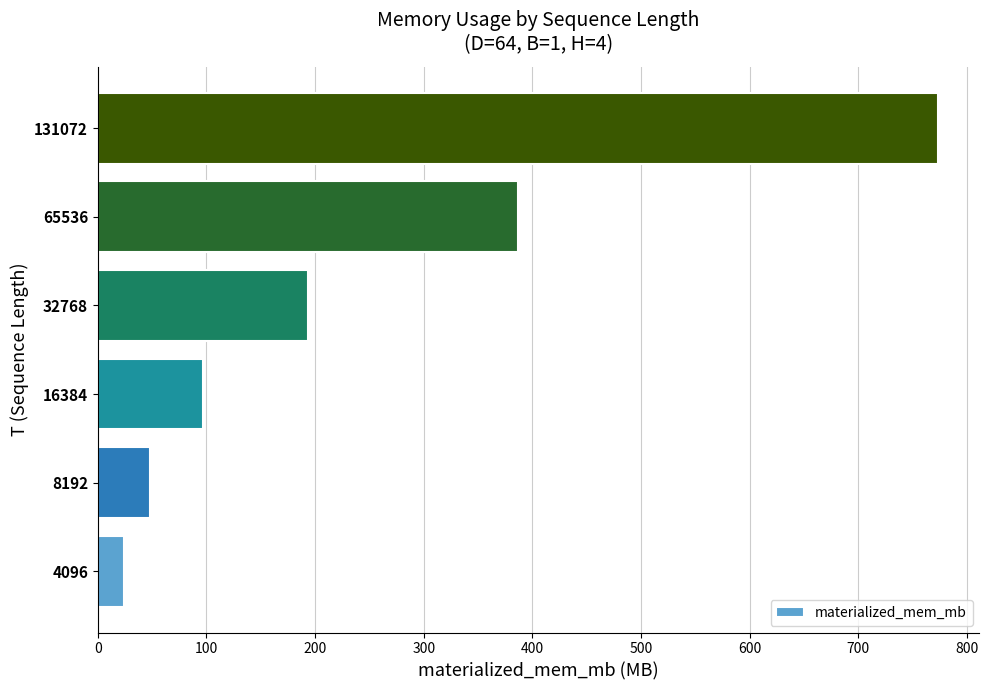

At which category does the chart reach its peak across all series?

131072